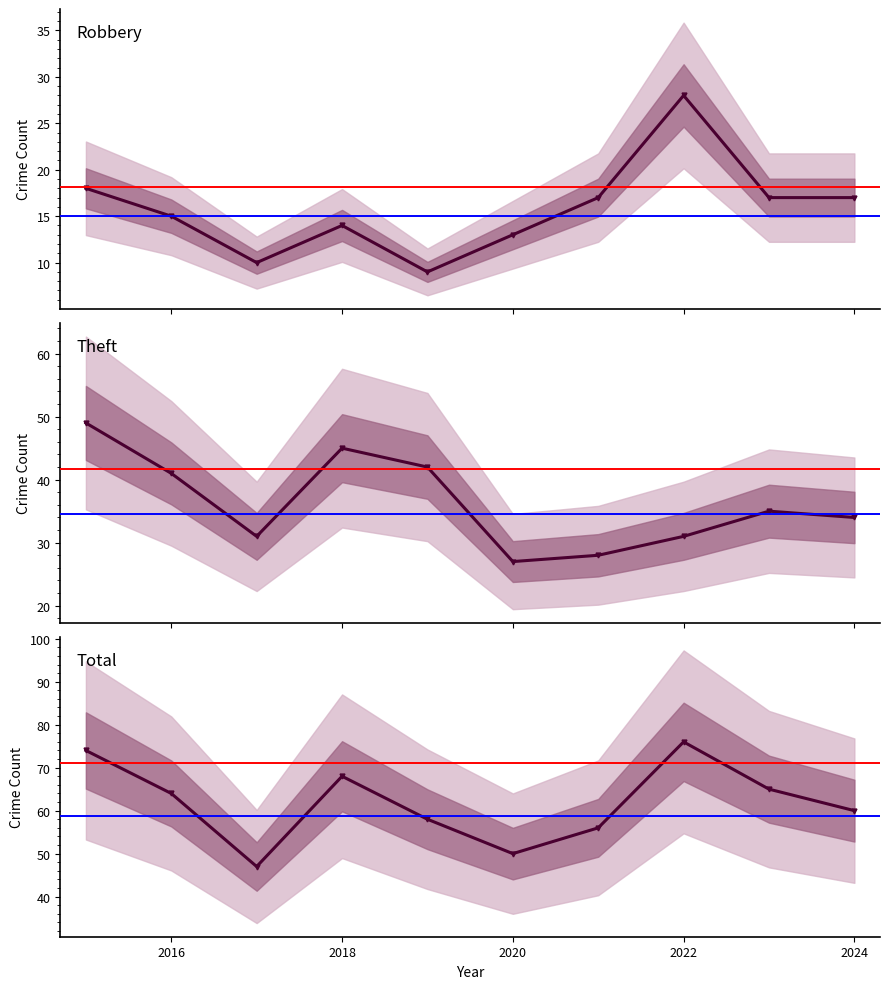

What is the average value of the Robbery series?

16